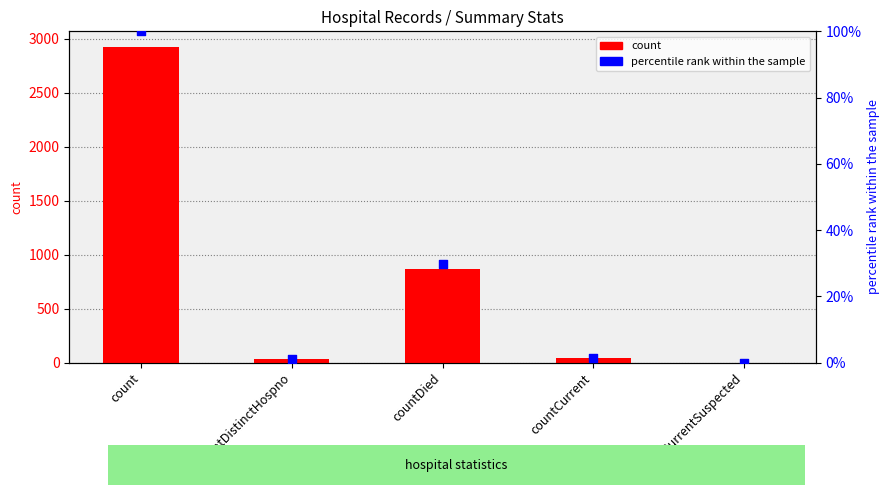

Which series has the largest total across all categories?

count